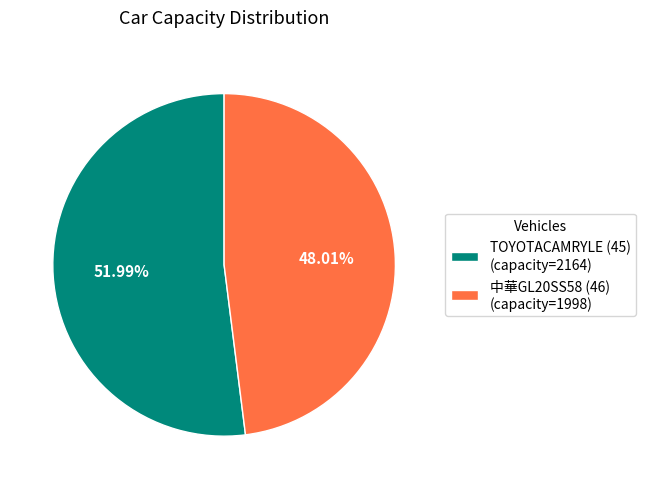

Rank the categories by value from lowest to highest.

中華GL20SS58 (46), TOYOTACAMRYLE (45)